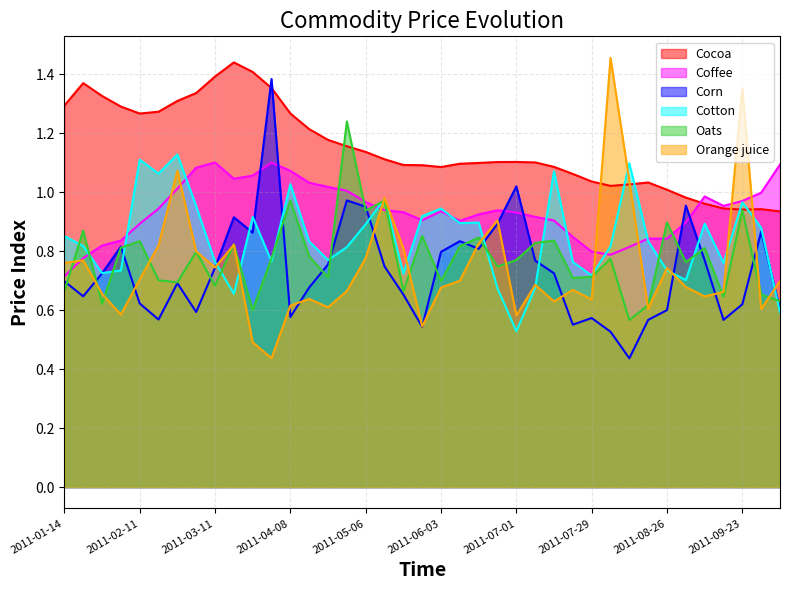

Which category has the lowest value in the Oats series?

2011-08-12